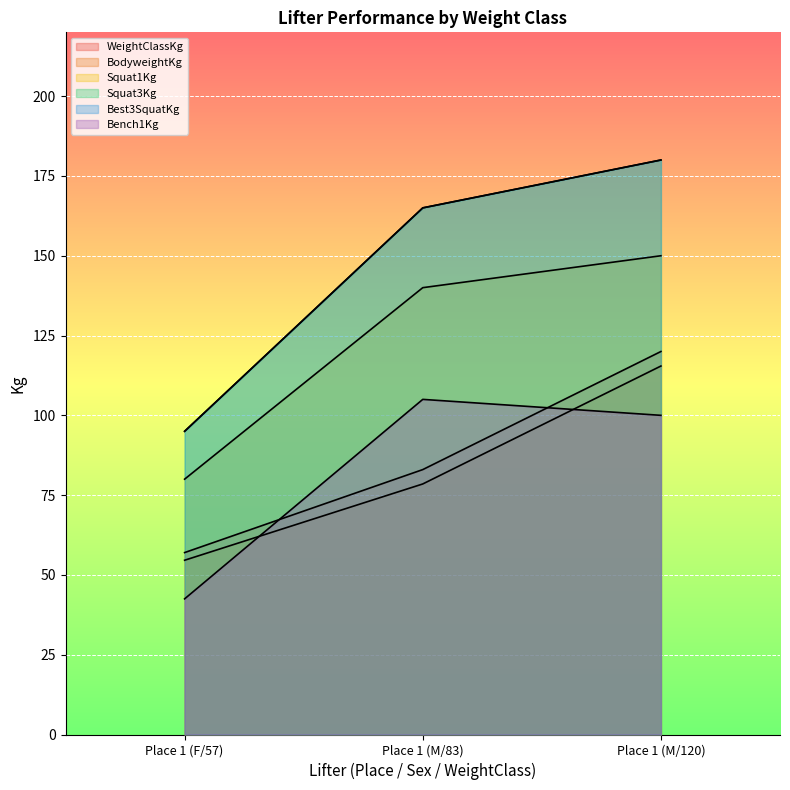

At which label is Squat1Kg closest to 115?

Place 1 (M/83)